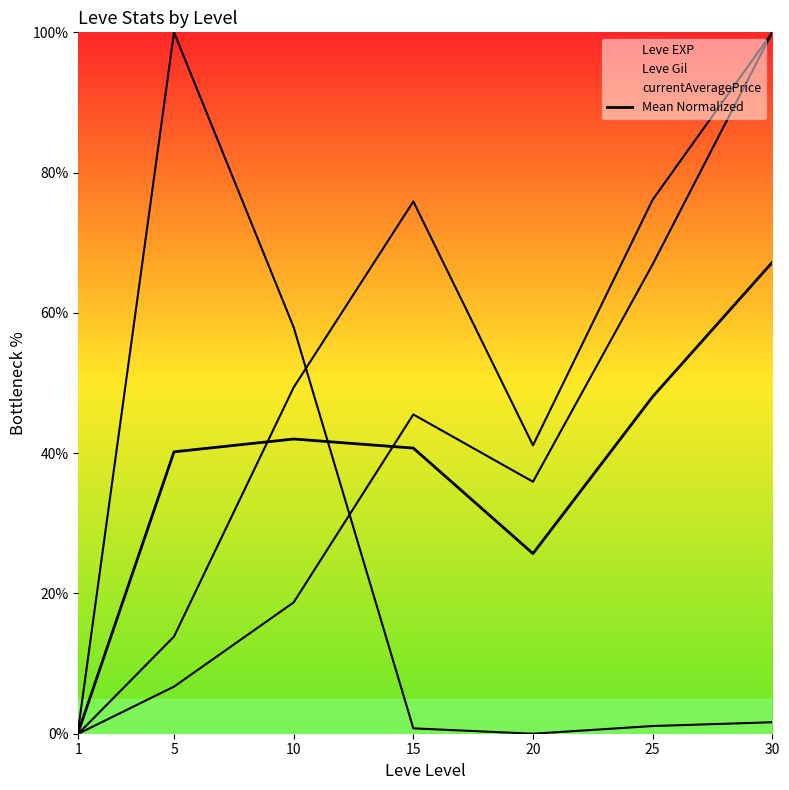

Rank the categories by value from lowest to highest.

1, 20, 5, 15, 10, 25, 30